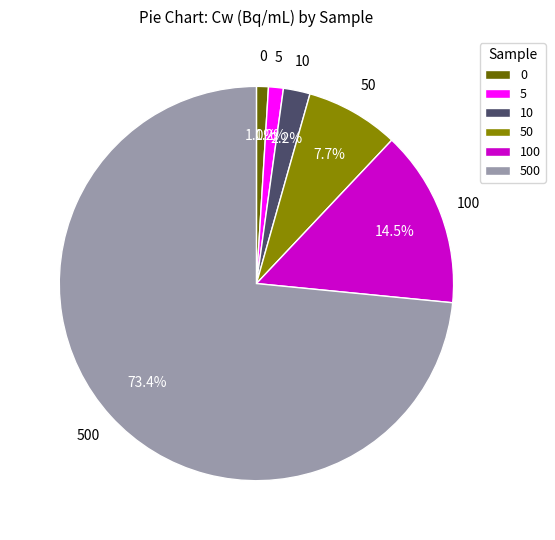

Which category has the biggest portion of the pie?

500